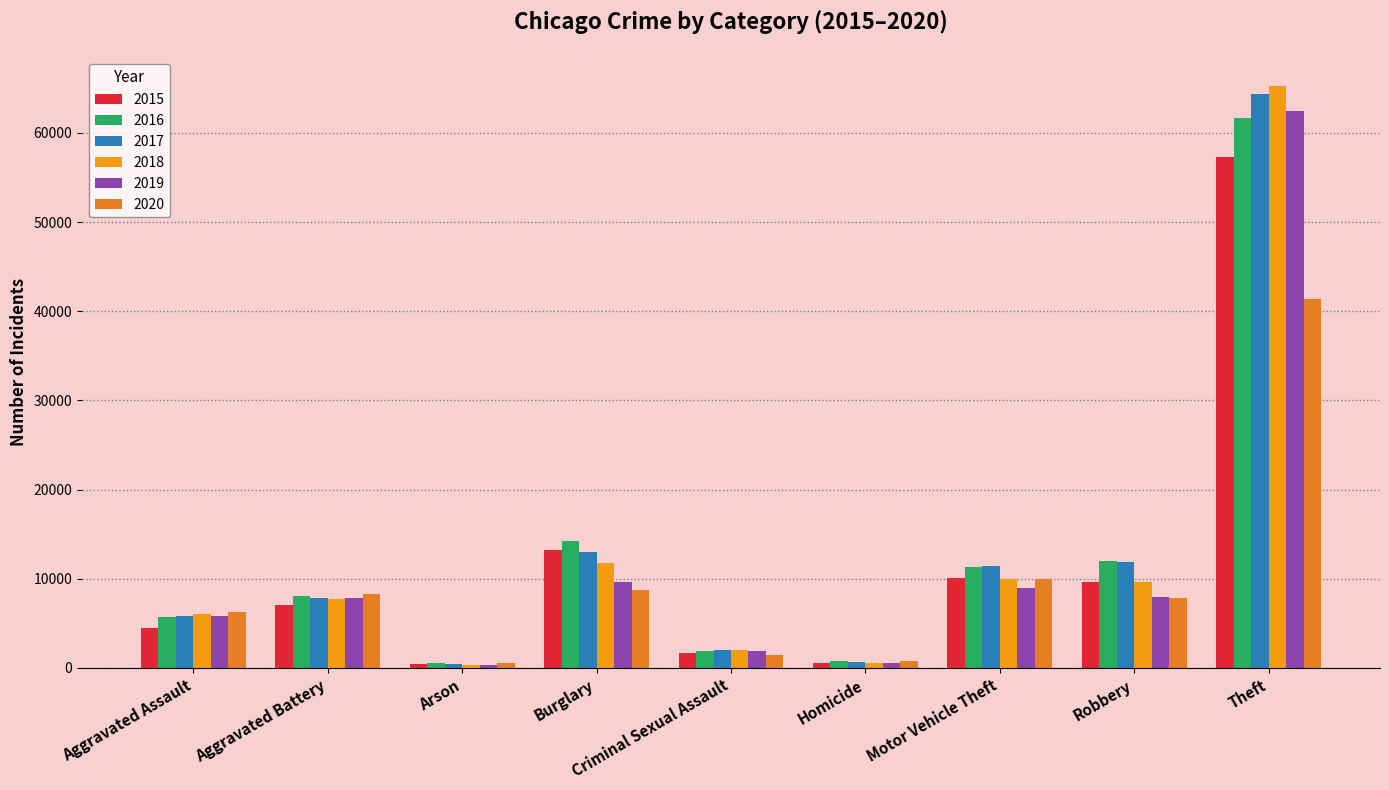

Reading left to right, transcribe all the data shown in this chart.

2015: Aggravated Assault=4480	Aggravated Battery=7019	Arson=448	Burglary=13184	Criminal Sexual Assault=1708	Homicide=496	Motor Vehicle Theft=10068	Robbery=9638	Theft=57352
2016: Aggravated Assault=5713	Aggravated Battery=8085	Arson=515	Burglary=14289	Criminal Sexual Assault=1866	Homicide=786	Motor Vehicle Theft=11285	Robbery=11960	Theft=61623
2017: Aggravated Assault=5793	Aggravated Battery=7845	Arson=444	Burglary=13001	Criminal Sexual Assault=1990	Homicide=672	Motor Vehicle Theft=11380	Robbery=11881	Theft=64386
2018: Aggravated Assault=6002	Aggravated Battery=7734	Arson=373	Burglary=11747	Criminal Sexual Assault=2047	Homicide=588	Motor Vehicle Theft=9985	Robbery=9681	Theft=65289
2019: Aggravated Assault=5841	Aggravated Battery=7858	Arson=376	Burglary=9638	Criminal Sexual Assault=1927	Homicide=499	Motor Vehicle Theft=8978	Robbery=7995	Theft=62498
2020: Aggravated Assault=6265	Aggravated Battery=8320	Arson=588	Burglary=8758	Criminal Sexual Assault=1500	Homicide=787	Motor Vehicle Theft=9959	Robbery=7855	Theft=41346